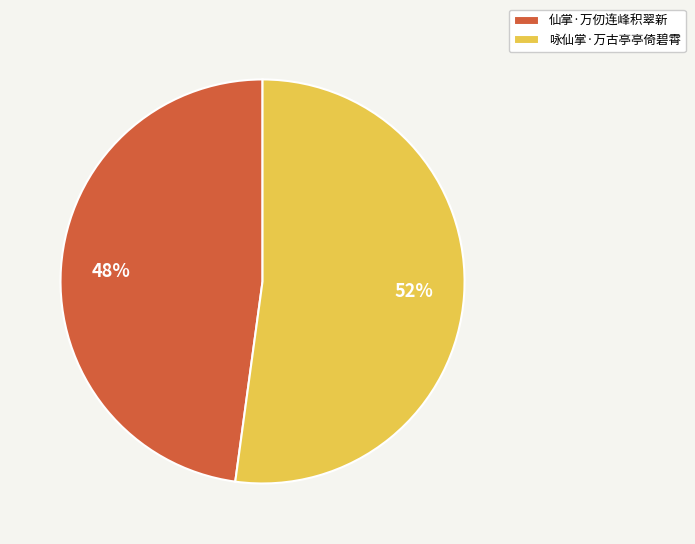

The 咏仙掌·万古亭亭倚碧霄 slice represents 52% of the pie. True or false?

True